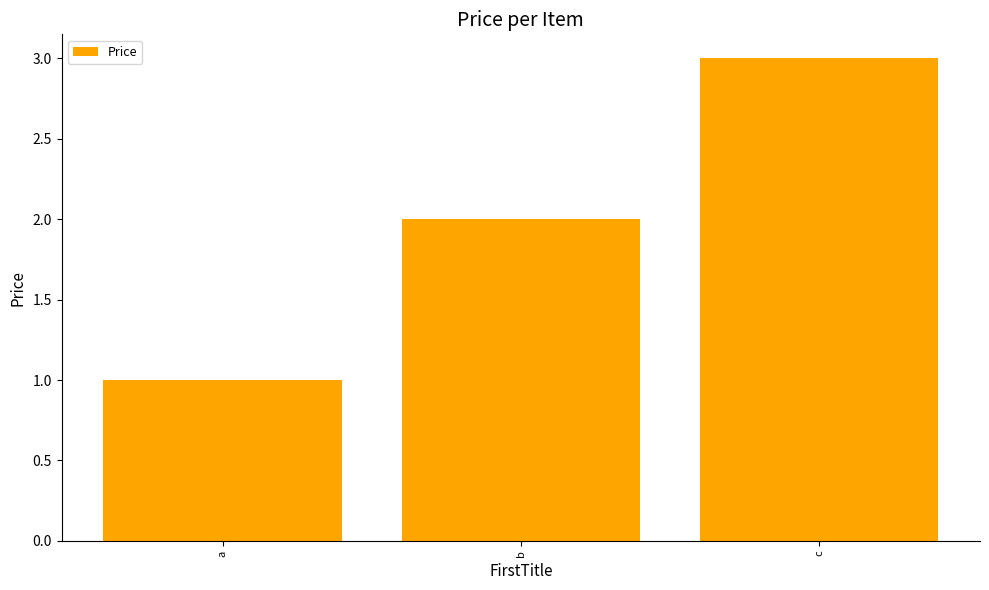

Reading left to right, list all the values displayed in this chart.

1	2	3